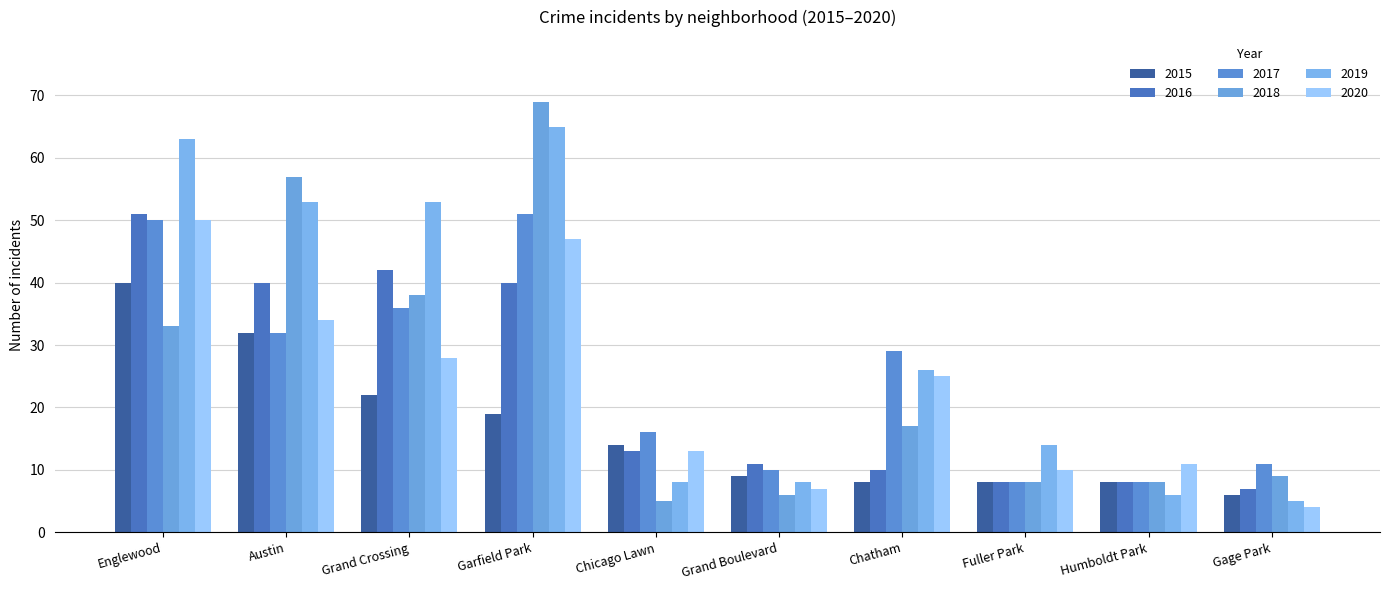

What are all the series names shown in the legend?

2015, 2016, 2017, 2018, 2019, 2020